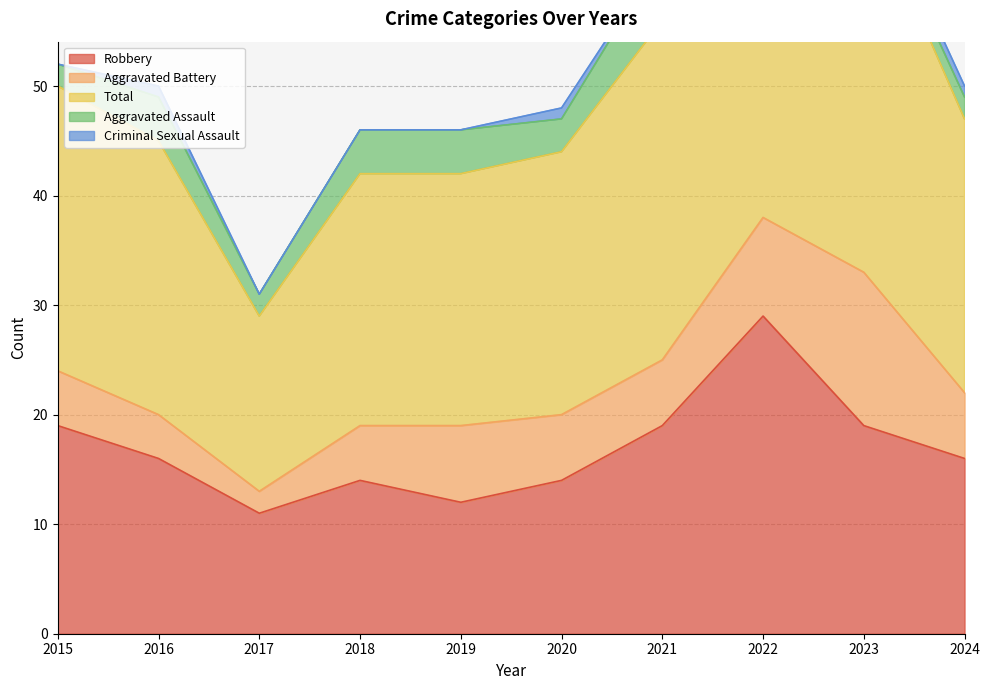

The Criminal Sexual Assault series shows -1 at 2021. True or false?

False